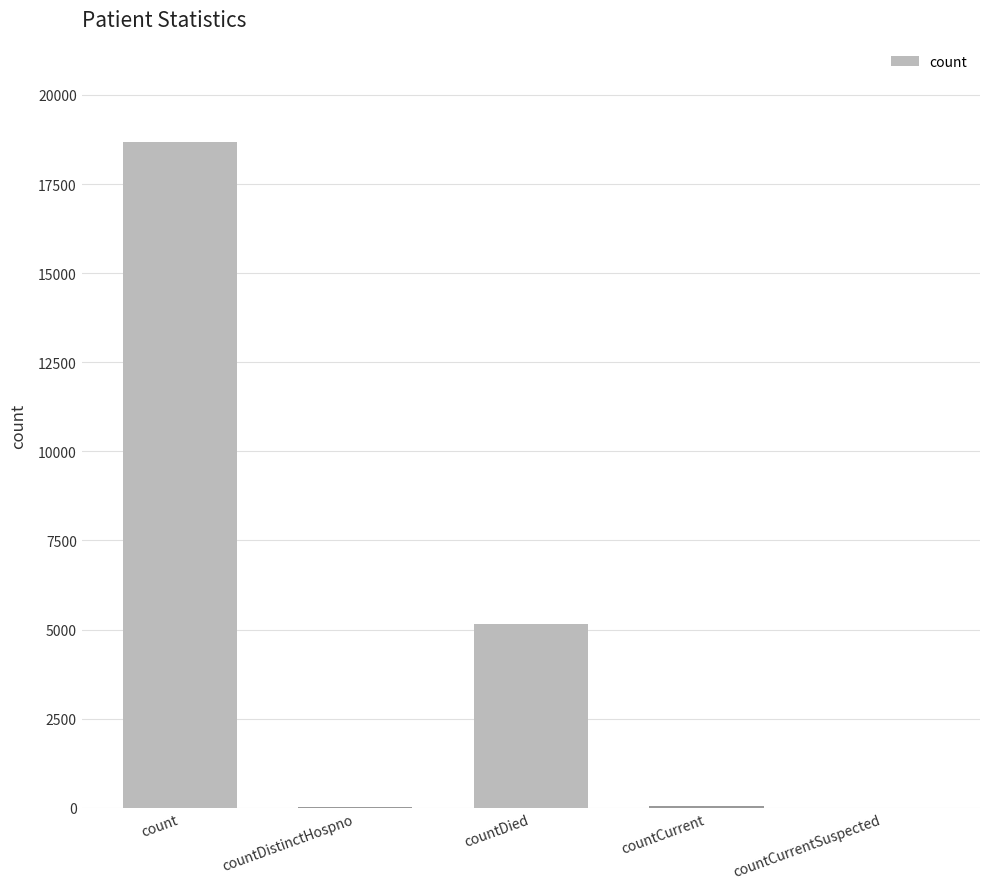

Which has a higher value, count or countCurrentSuspected?

count